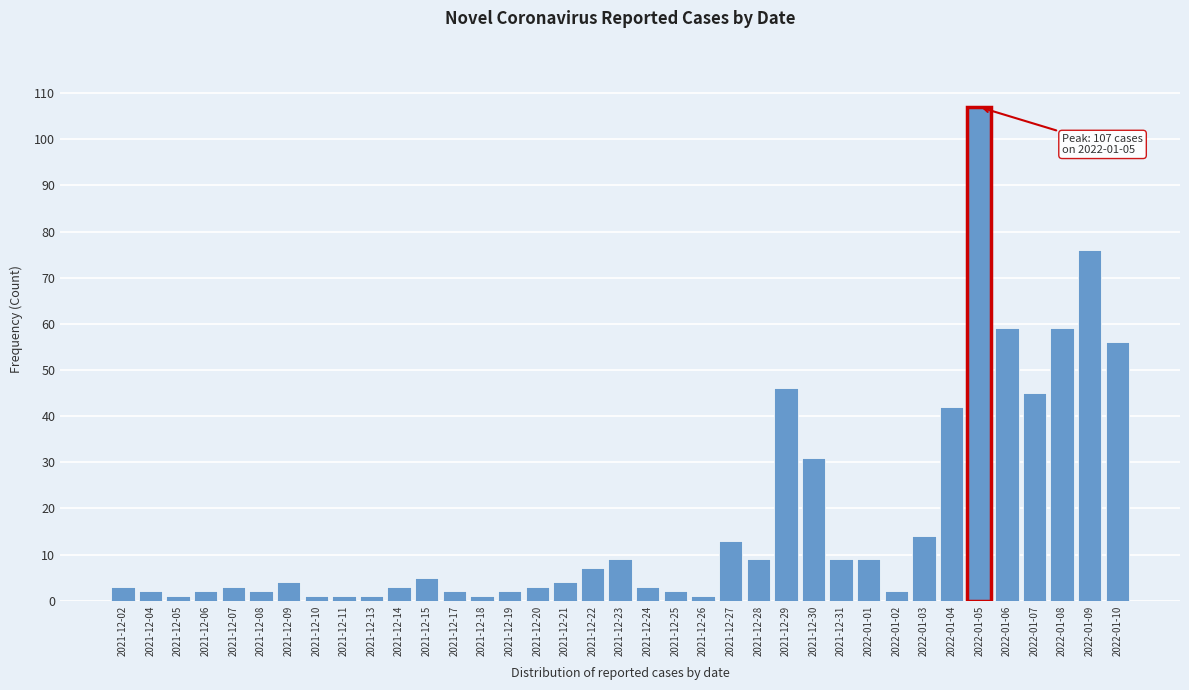

Approximately how many times larger is the value at 2021-12-24 compared to 2021-12-21?

0.8